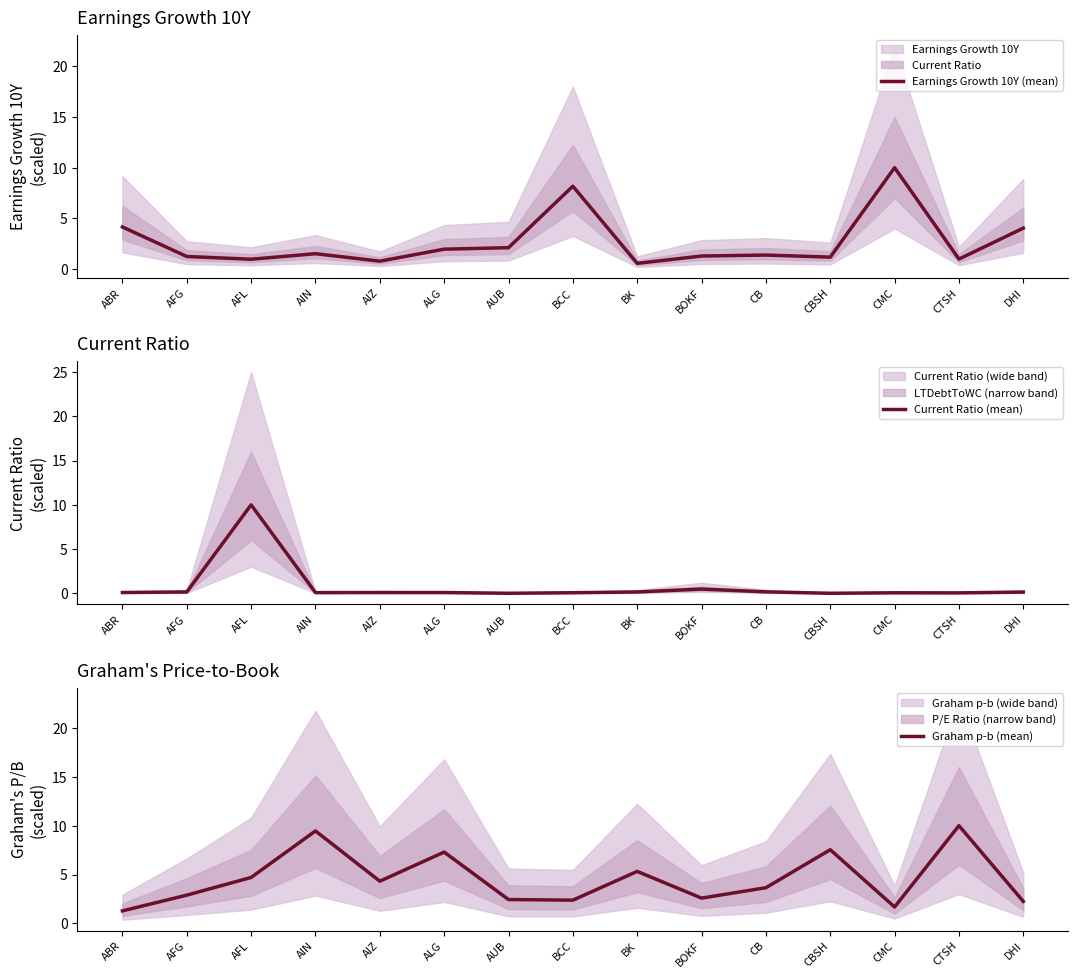

What is the label of the 9th point from the left?

BK